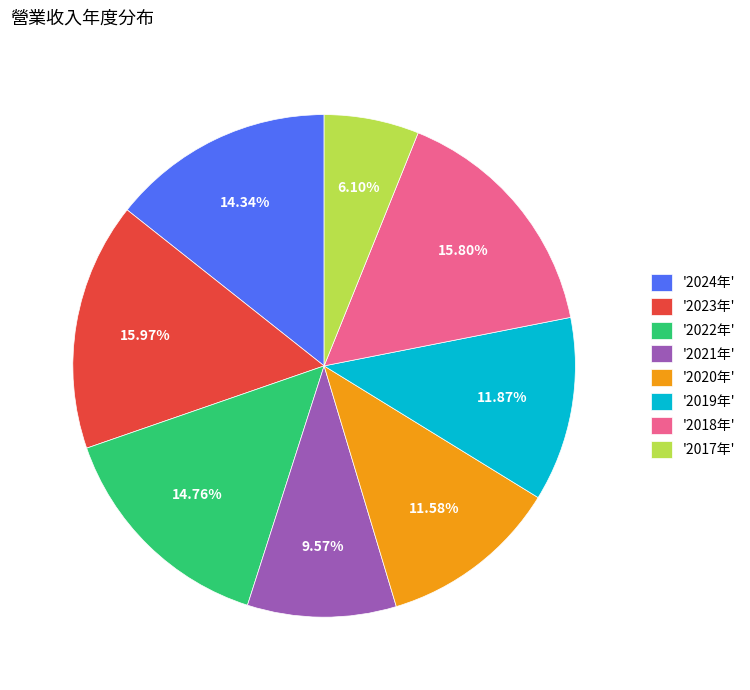

Is '2020年' the majority of the pie?

No